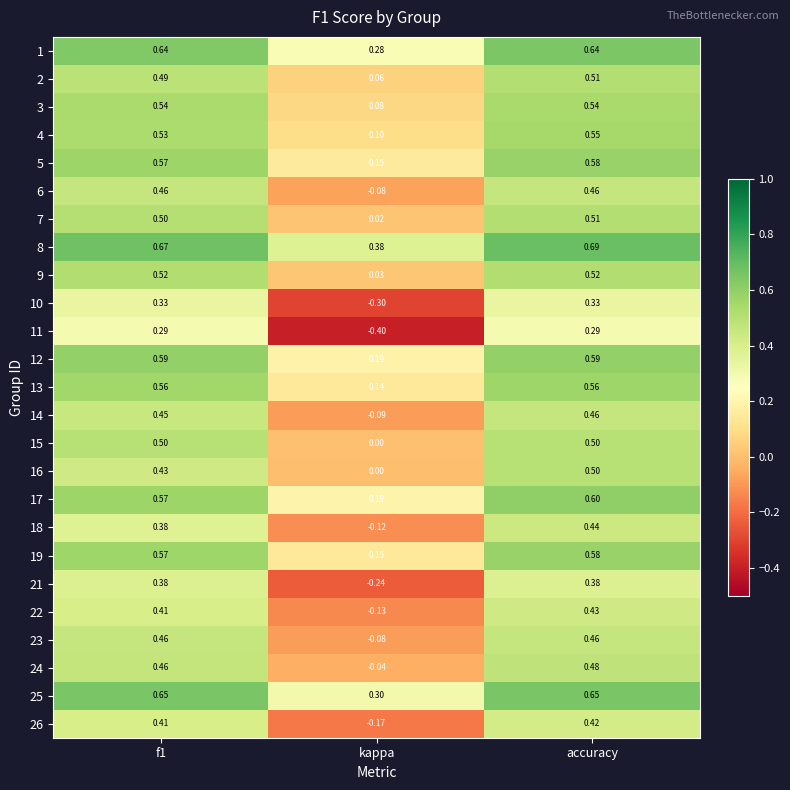

At which label does 4 reach its minimum?

kappa